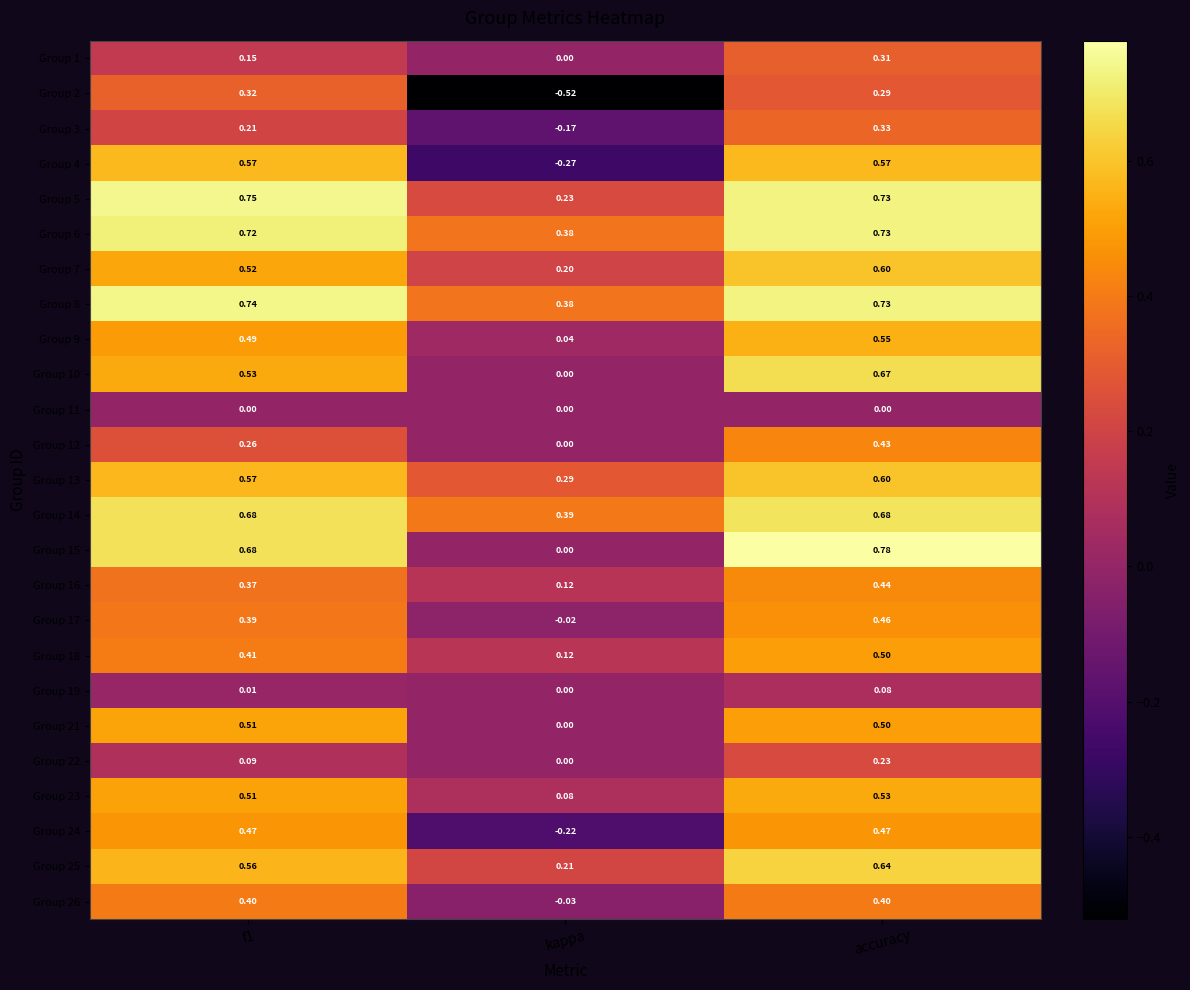

Which category has the highest value in the Group 17 series?

accuracy